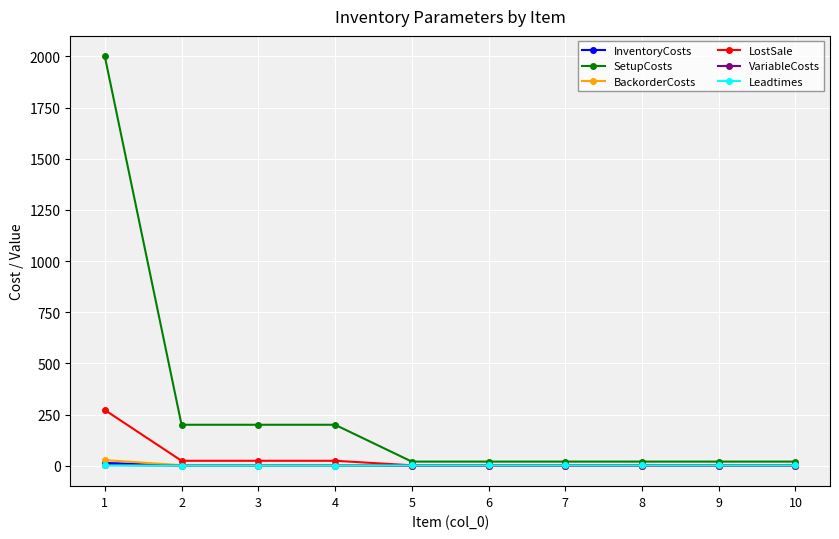

Which series has the largest total across all categories?

SetupCosts